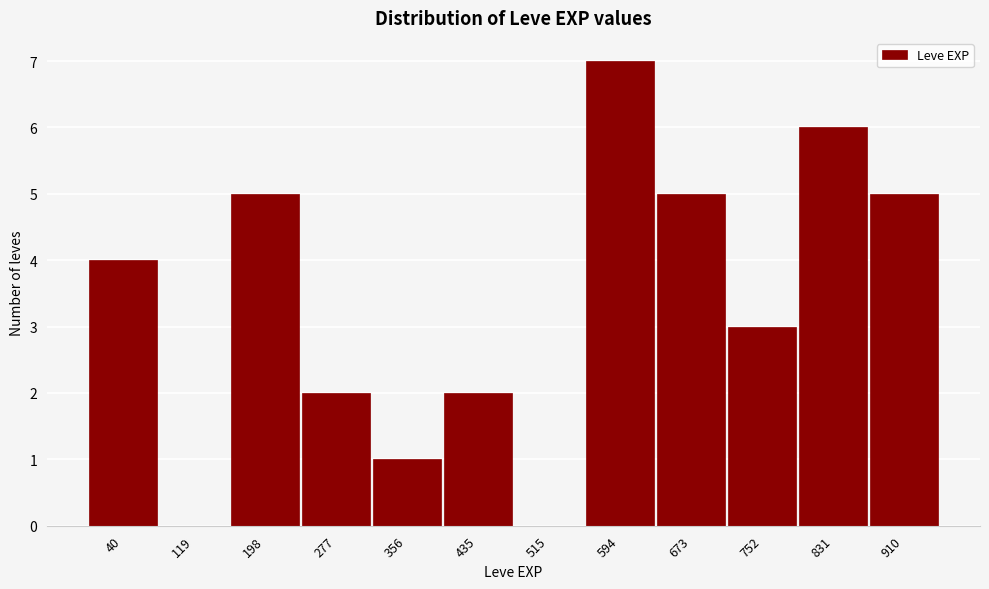

Reading left to right, what are all the values shown in this chart?

40=4	119=0	198=5	277=2	356=1	435=2	515=0	594=7	673=5	752=3	831=6	910=5